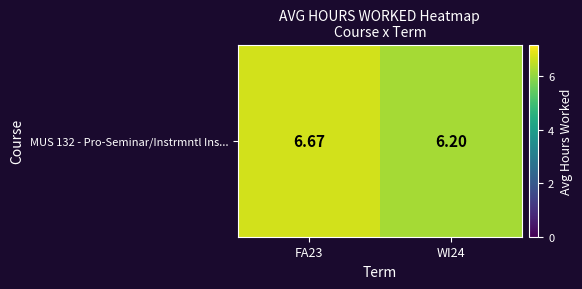

What is the average value?

6.4